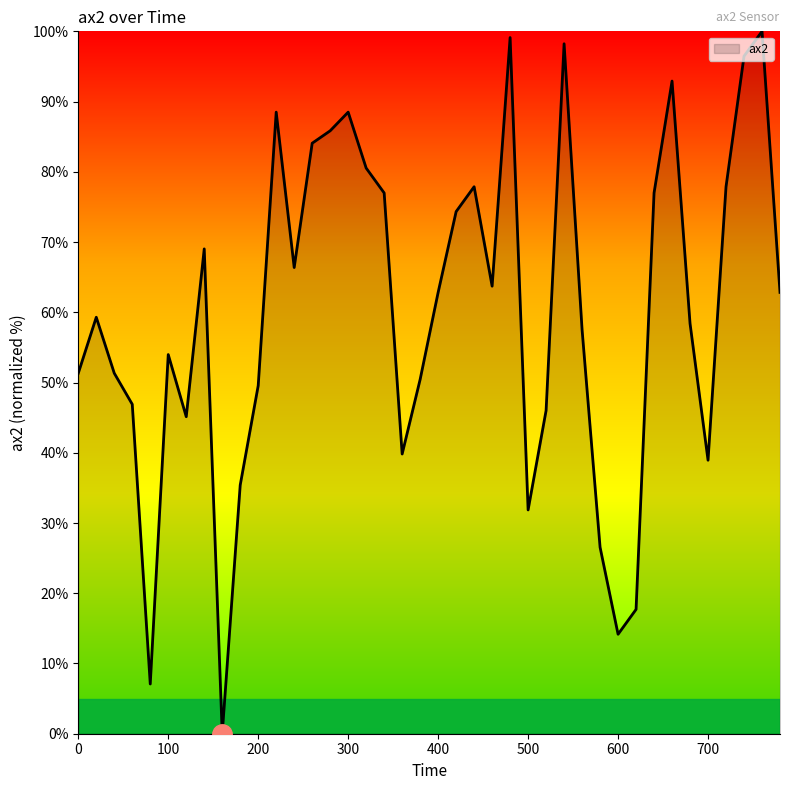

True or false: the data has more than 1 interior local peaks.

True